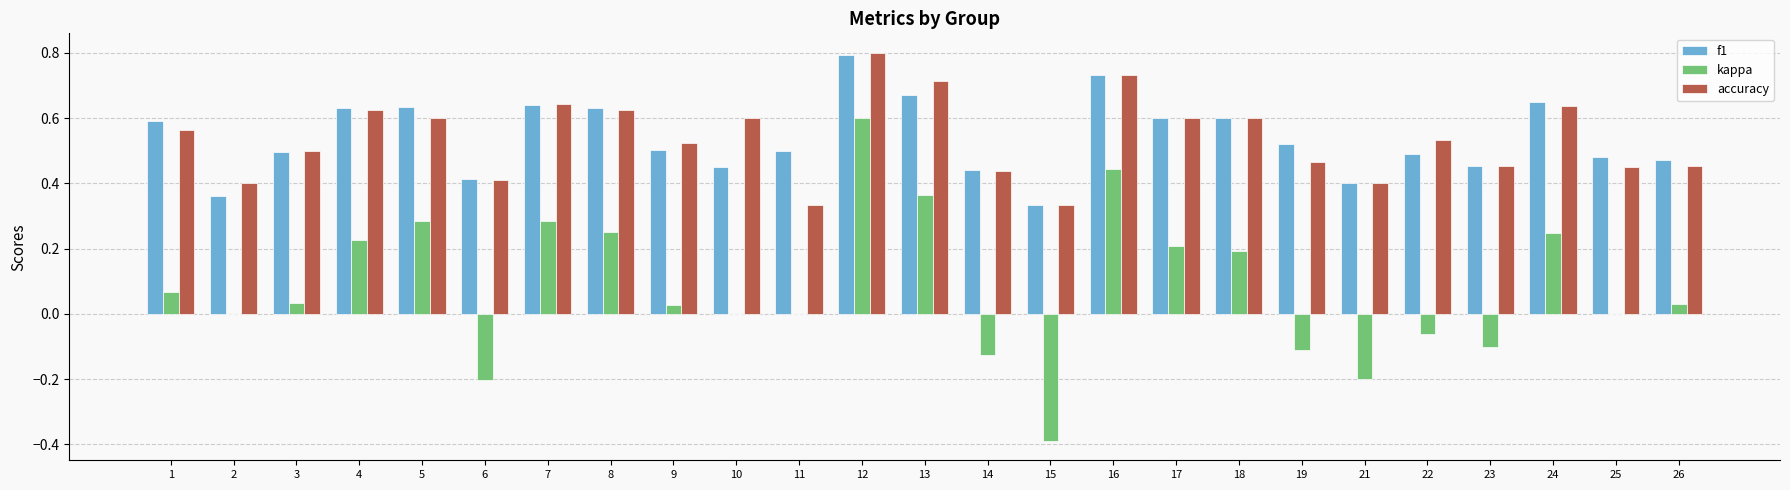

What is the sum of all f1 values?

13.5